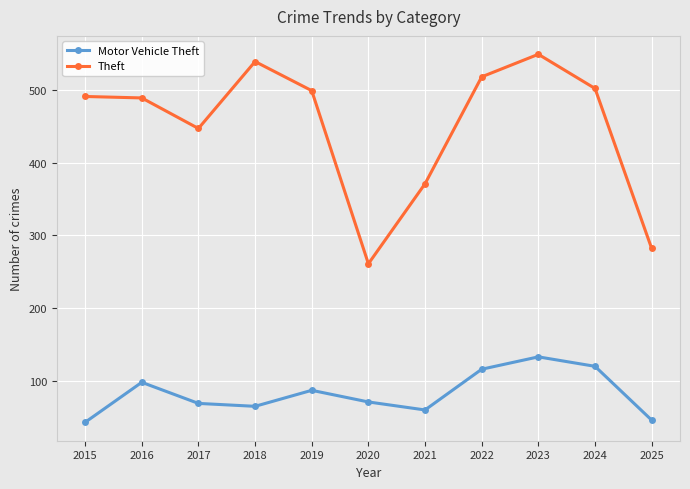

What is the sum of the Motor Vehicle Theft values at 2017 and 2018?

134